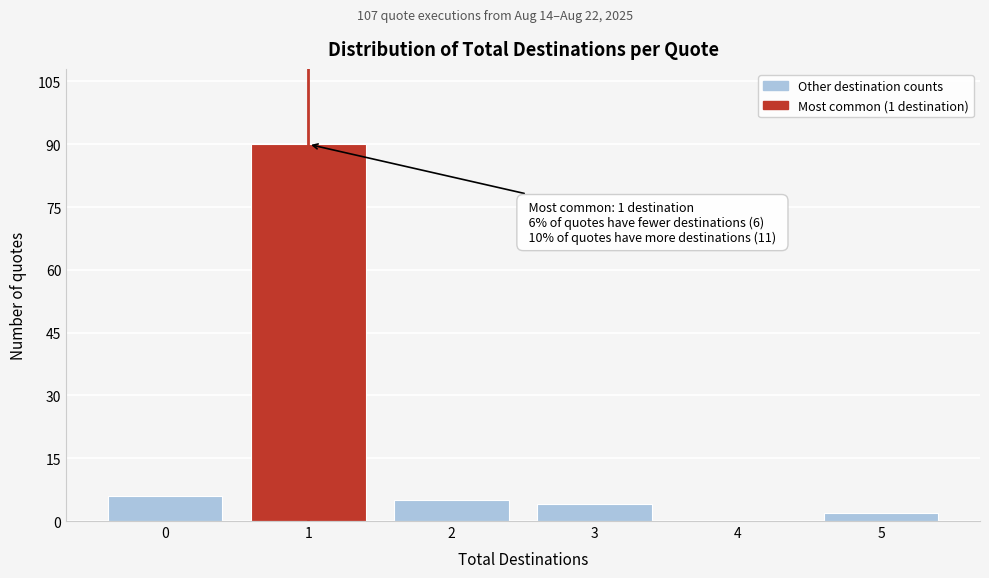

Which range on the x-axis has the tallest bar?

0.5 to 1.5